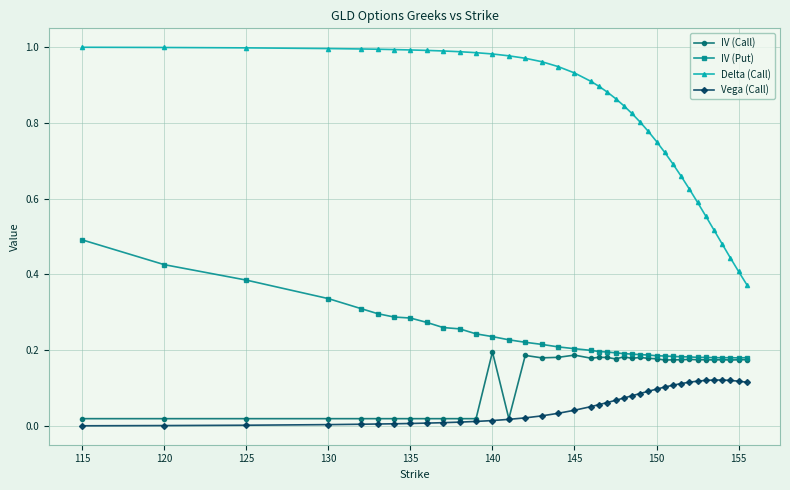

List the series in order of their peak value, lowest first.

Vega (Call), IV (Call), IV (Put), Delta (Call)